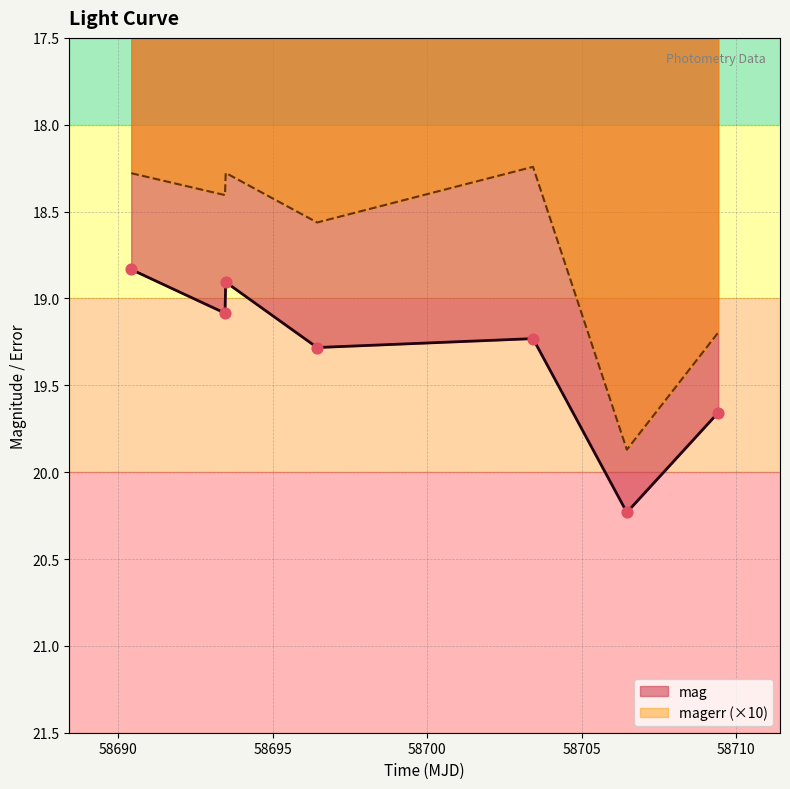

Is the value of magerr at 58709.416805599816 greater than the value of mag at 58693.480138900224?

Yes